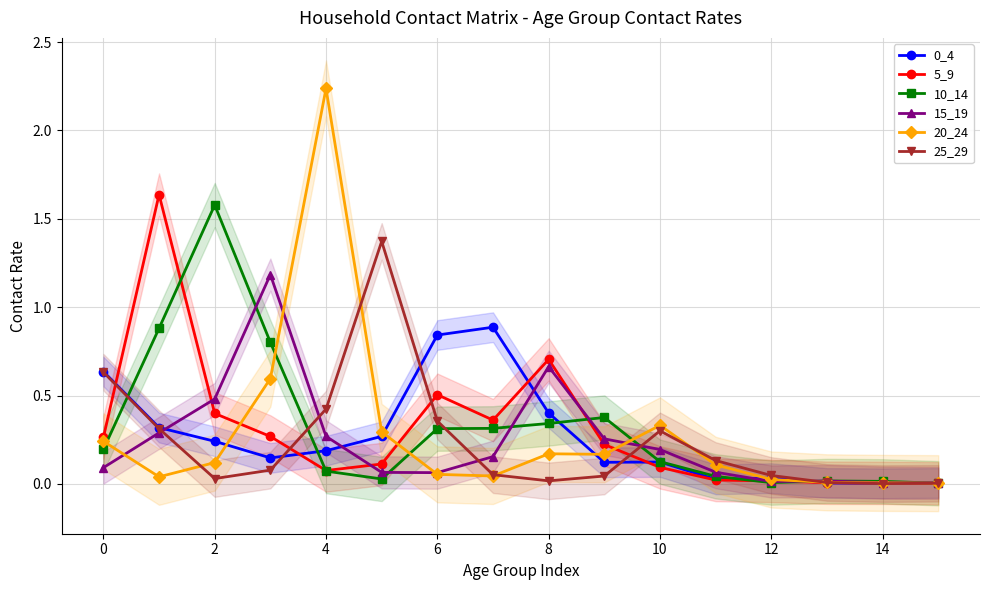

True or false: 20_24 has more than 0 points higher than both neighbors.

True